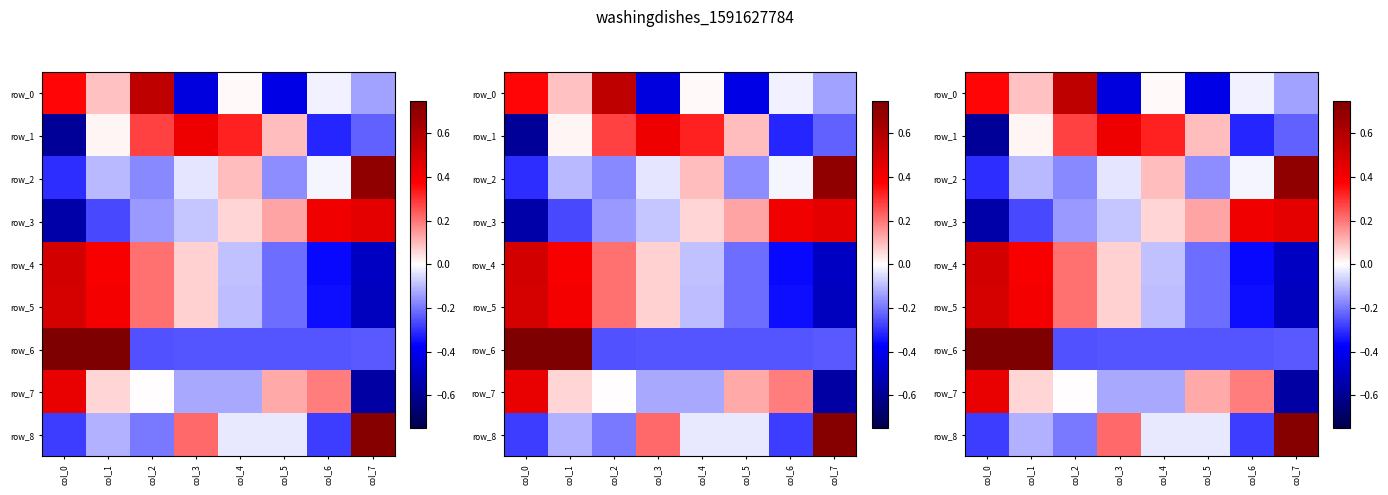

Is it true that row_0 equals 0.9 at col_2?

False